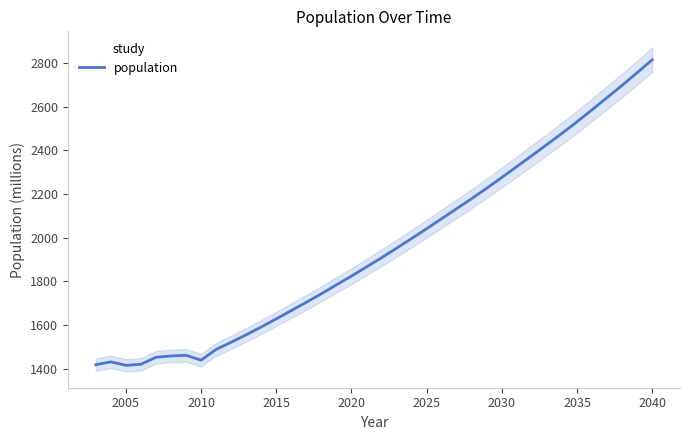

Is it true that population equals 1628 at 2015?

True